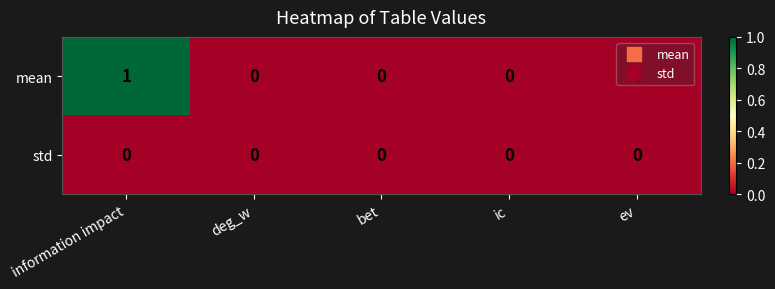

List the series in order of their overall mean, highest first.

mean, std